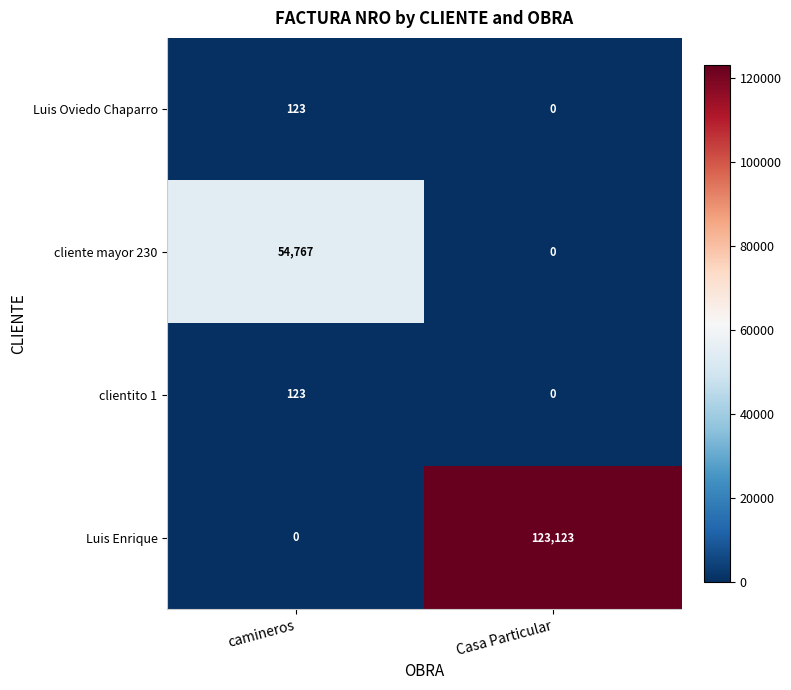

Count the number of data series in this chart.

4